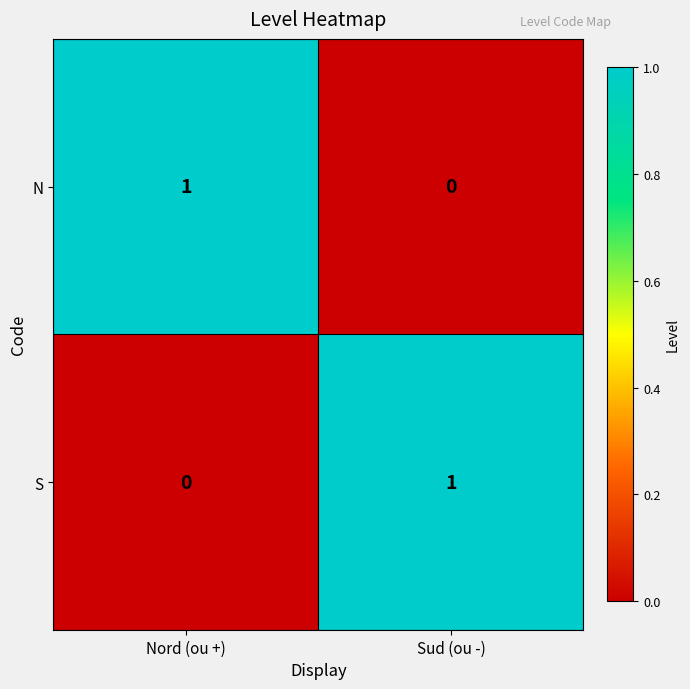

List the labels in order of S value, smallest first.

Nord (ou +), Sud (ou -)